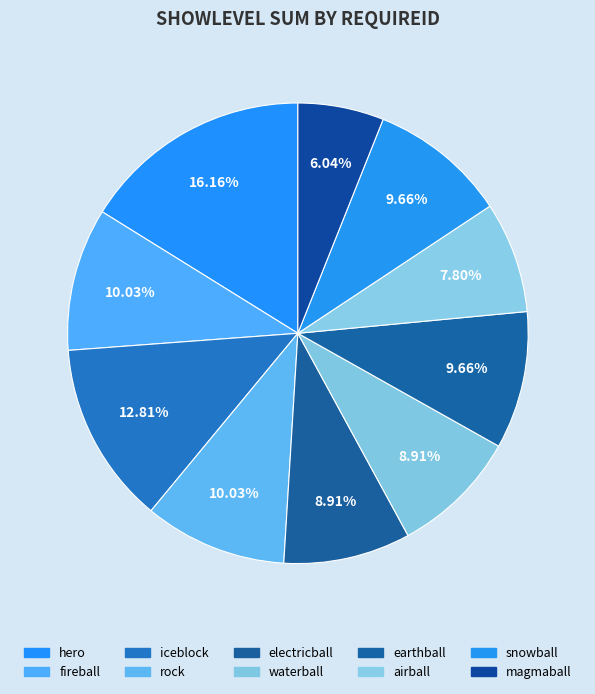

How many slices are in this pie chart?

10